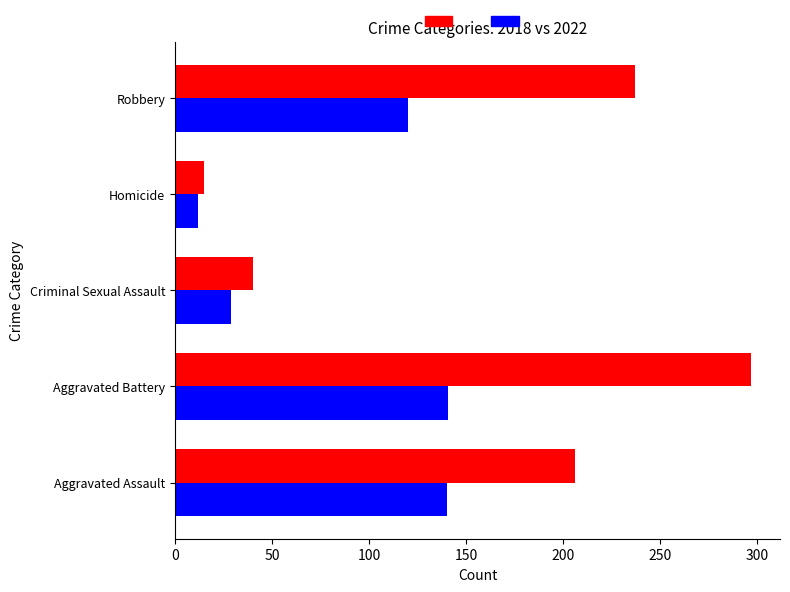

What is the difference between the highest and lowest values at Aggravated Battery?

156